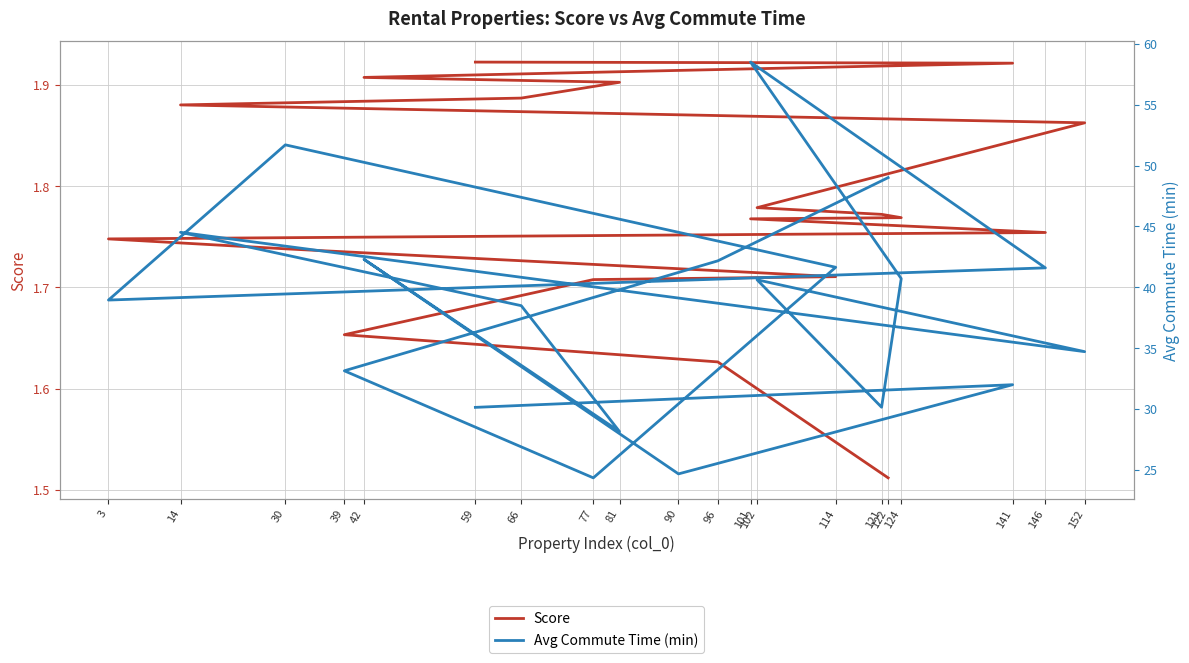

Rank the series by their average value, from highest to lowest.

Avg Commute Time (min), Score